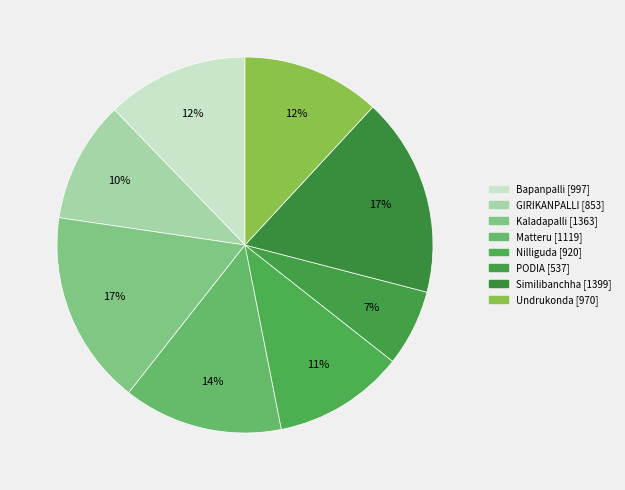

Is there a majority slice in this chart?

No